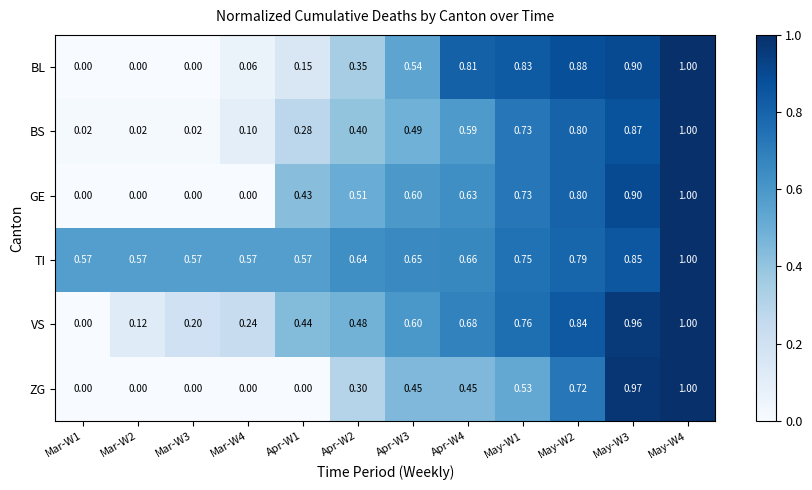

Is the value of GE at Mar-W3 greater than the value of VS at May-W4?

No